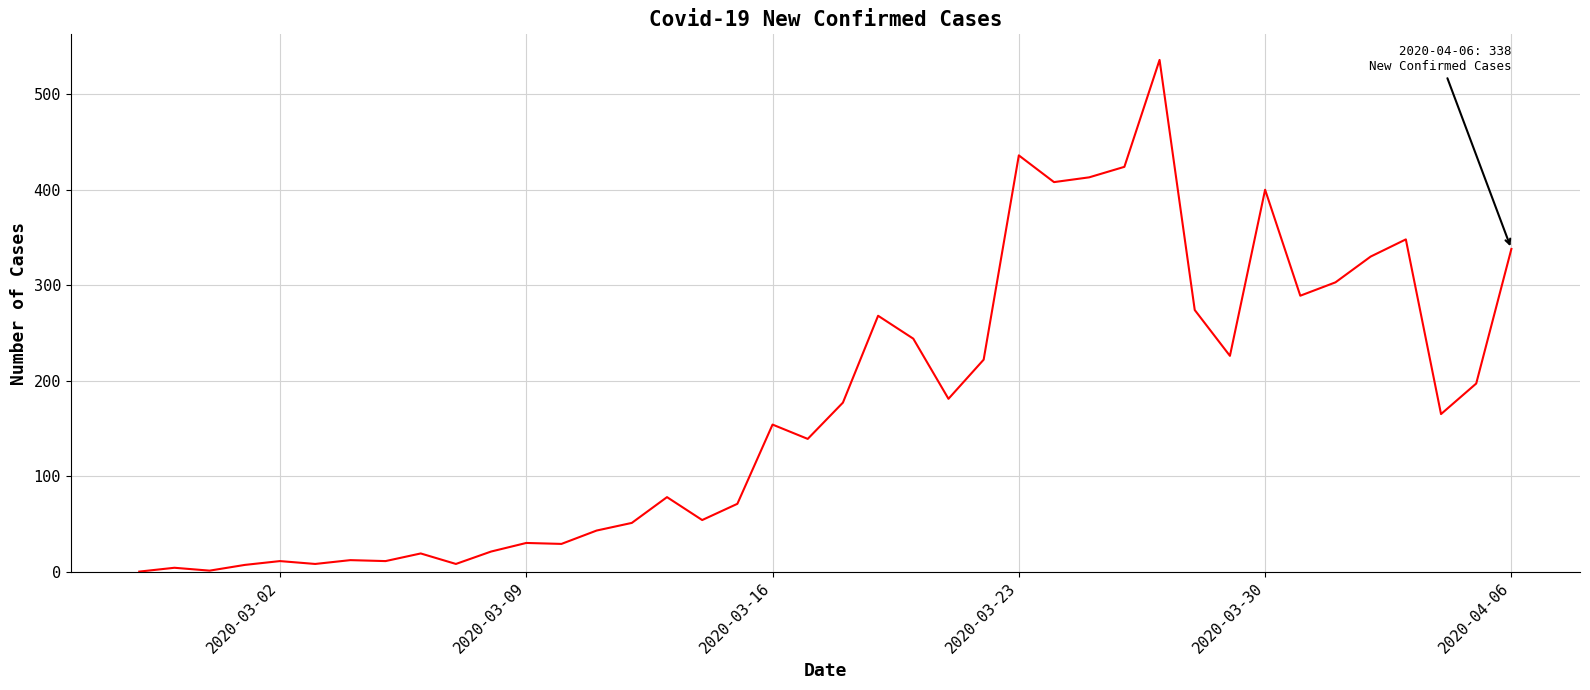

What is the maximum value shown in the chart?

536